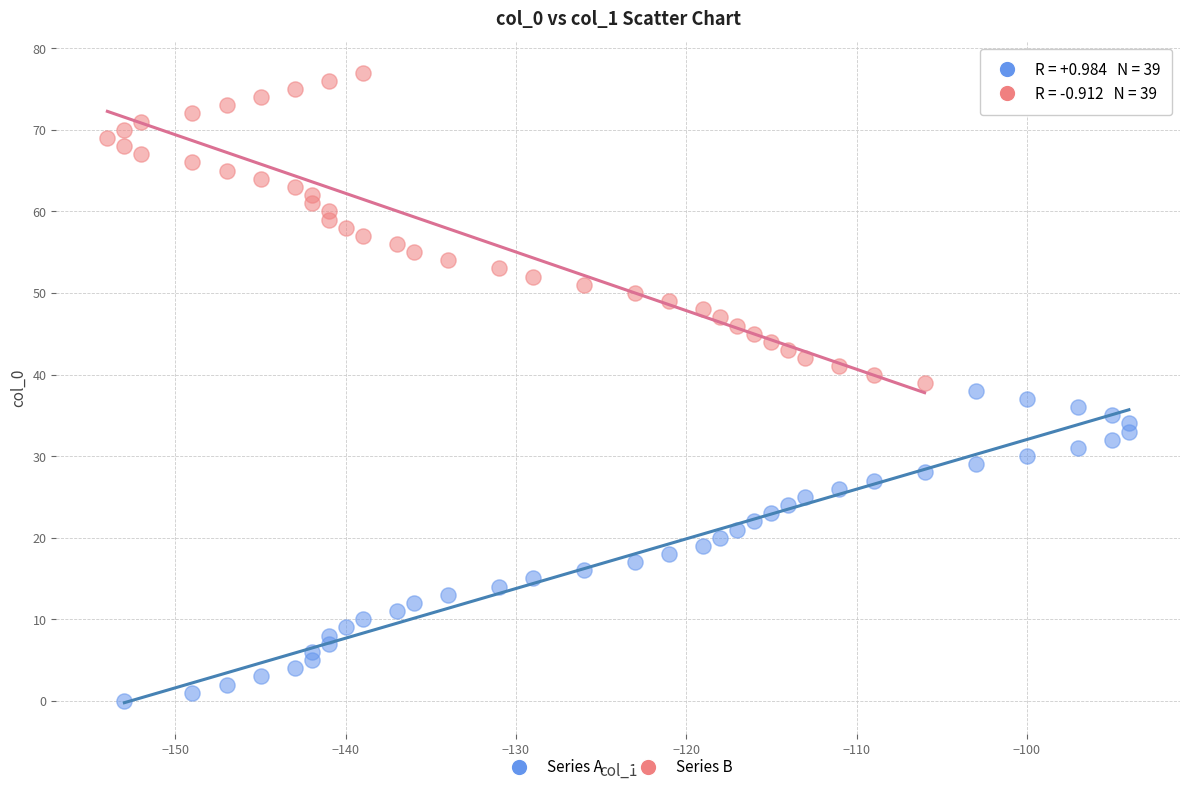

Which series contains the lowest Y value?

Series A